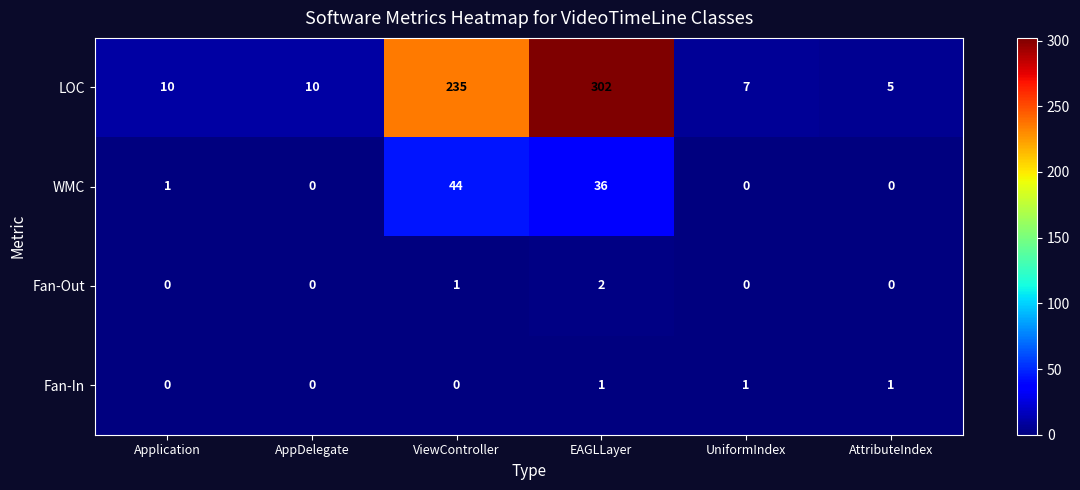

Reading left to right, list all the values displayed in this chart.

LOC: Application=10	AppDelegate=10	ViewController=235	EAGLLayer=302	UniformIndex=7	AttributeIndex=5
WMC: Application=1	AppDelegate=0	ViewController=44	EAGLLayer=36	UniformIndex=0	AttributeIndex=0
Fan-Out: Application=0	AppDelegate=0	ViewController=1	EAGLLayer=2	UniformIndex=0	AttributeIndex=0
Fan-In: Application=0	AppDelegate=0	ViewController=0	EAGLLayer=1	UniformIndex=1	AttributeIndex=1